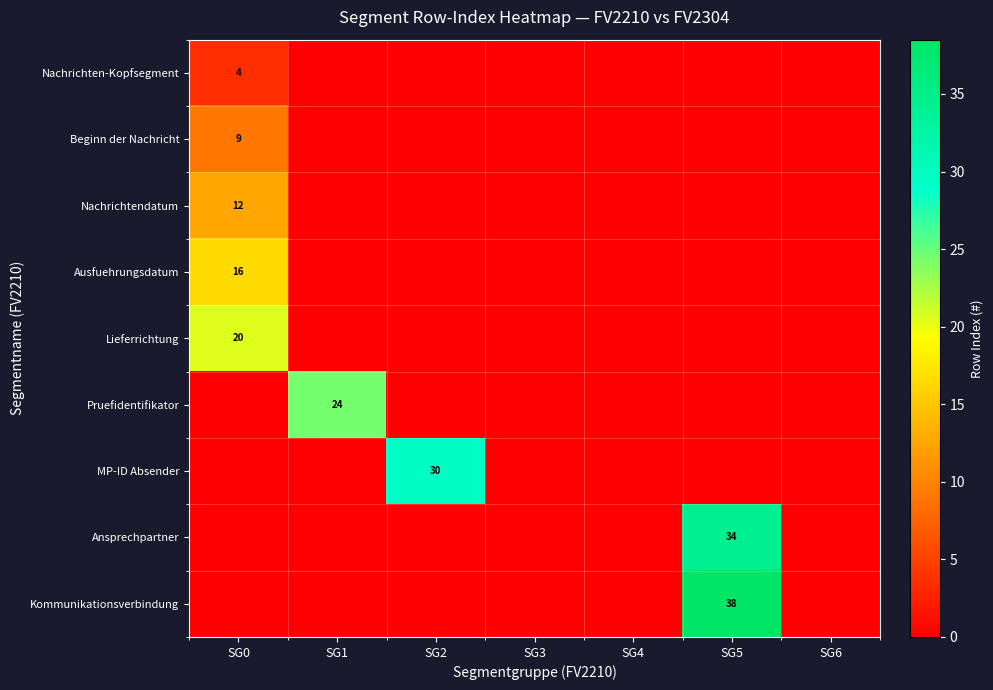

Which category has the lowest value in the Ausfuehrungsdatum series?

SG1